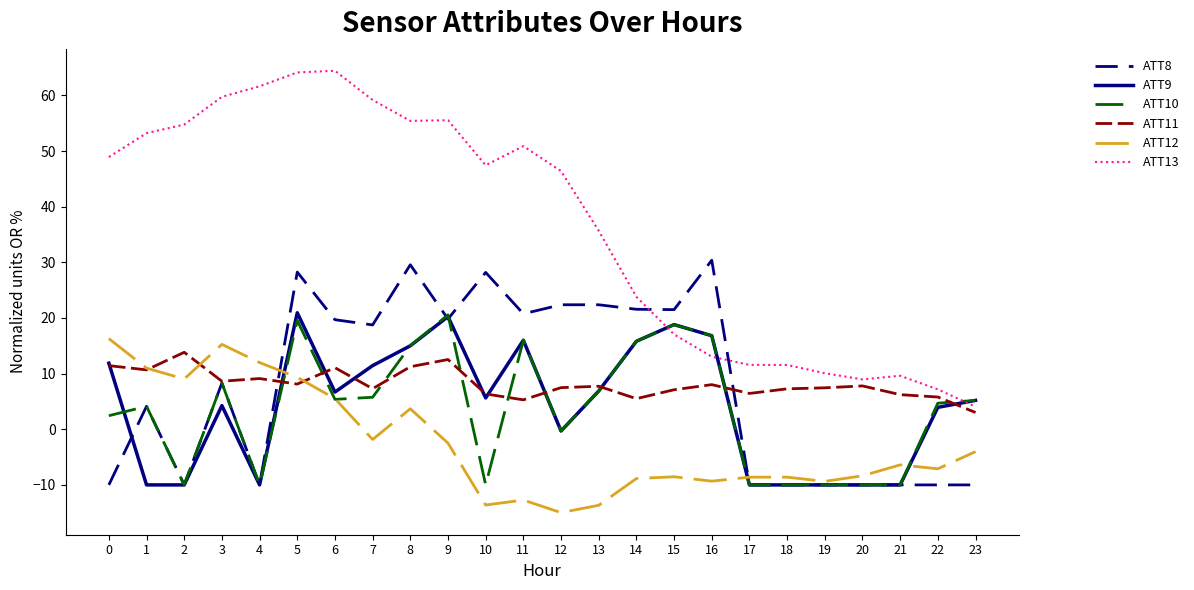

What are all the series names shown in the legend?

ATT8, ATT9, ATT10, ATT11, ATT12, ATT13